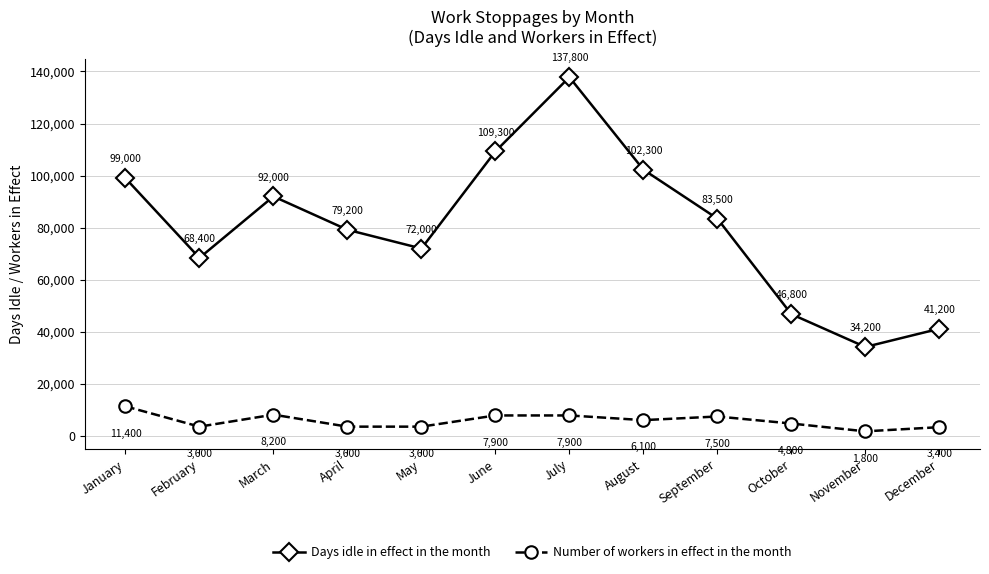

What is the maximum value for Number of workers in effect in the month?

11400